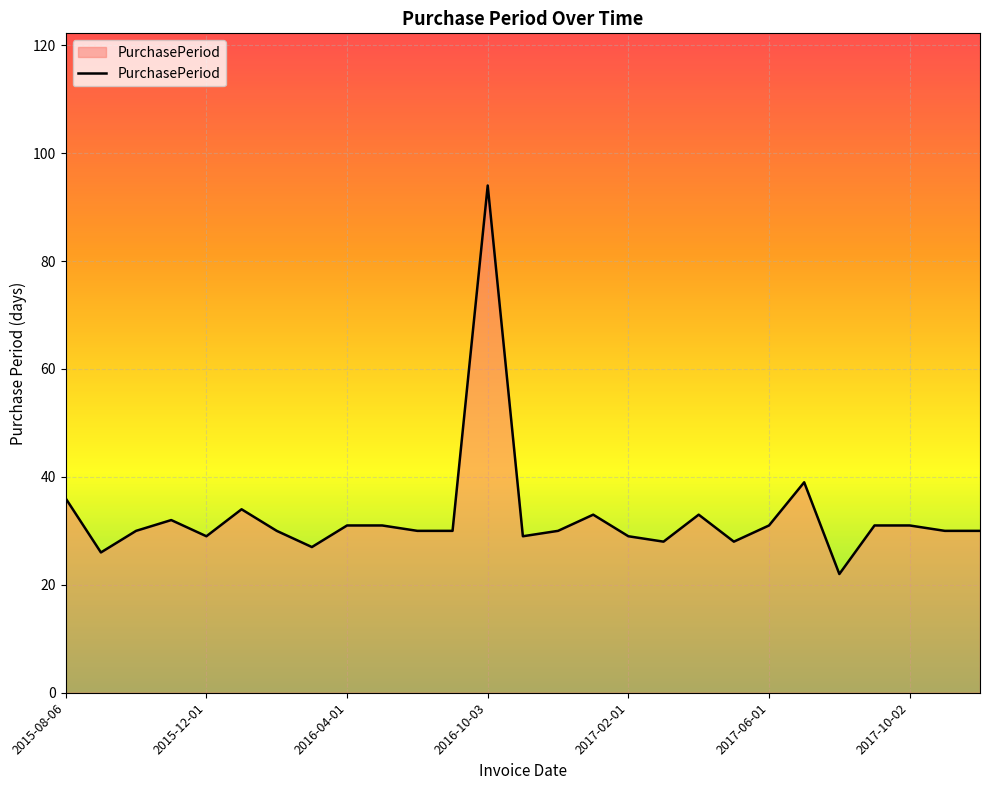

What is the greatest value displayed?

94